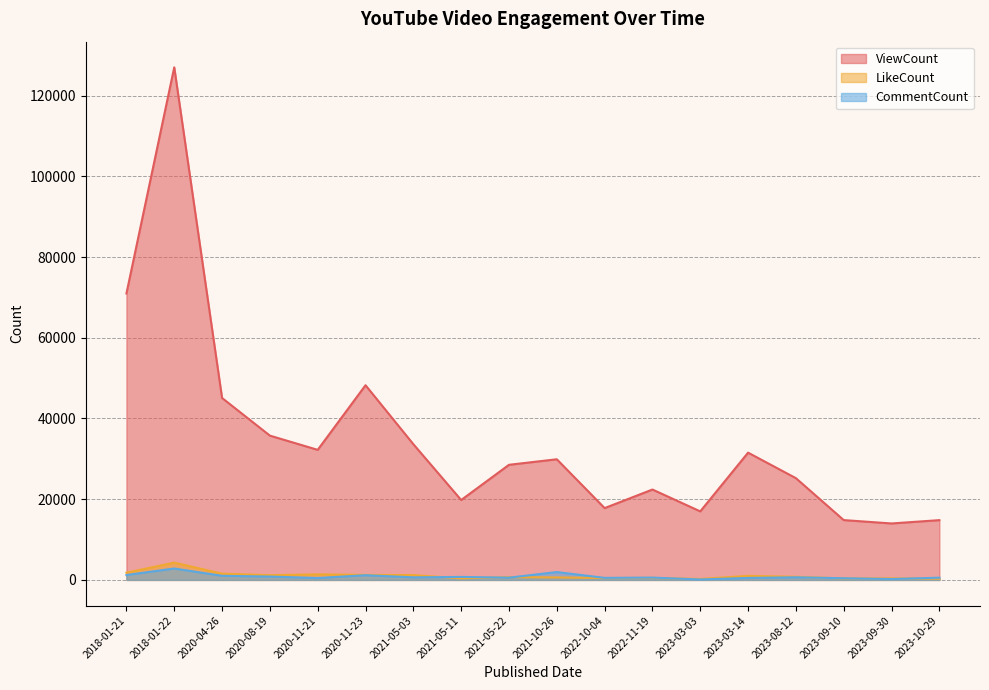

What is the value of the ViewCount point at the 17th from the left?

13991